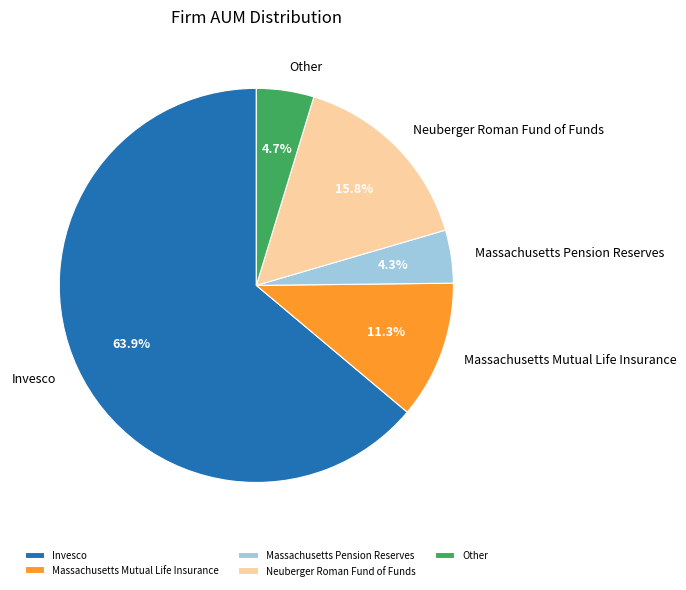

What percentage is NOT represented by Neuberger Roman Fund of Funds?

84.2%